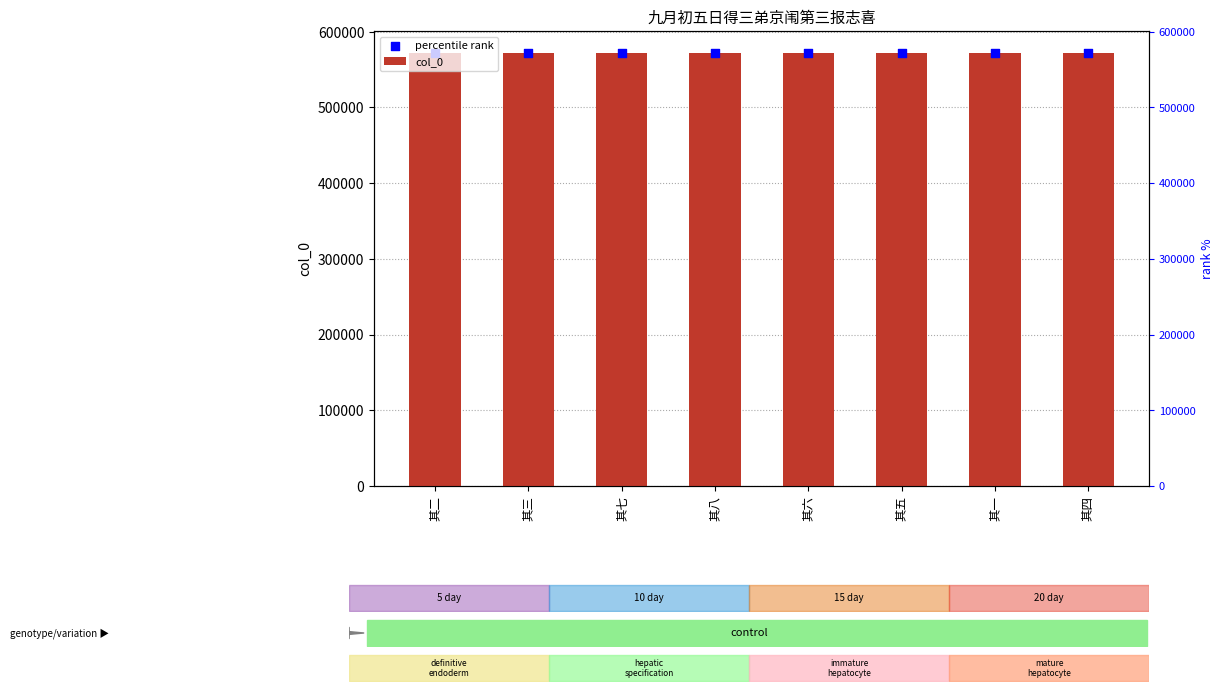

What is the total value across all series at 其四?

1144620.0